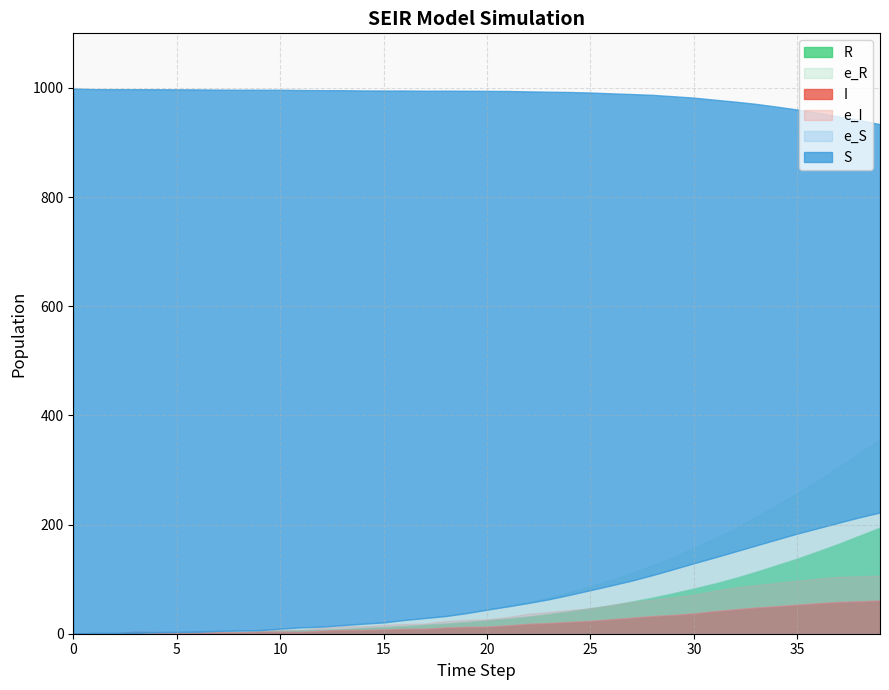

List the labels in order of S value, largest first.

0, 1, 2, 3, 4, 5, 6, 7, 8, 9, 10, 11, 12, 13, 14, 15, 16, 17, 18, 19, 20, 21, 22, 23, 24, 25, 26, 27, 28, 29, 30, 31, 32, 33, 34, 35, 36, 37, 38, 39